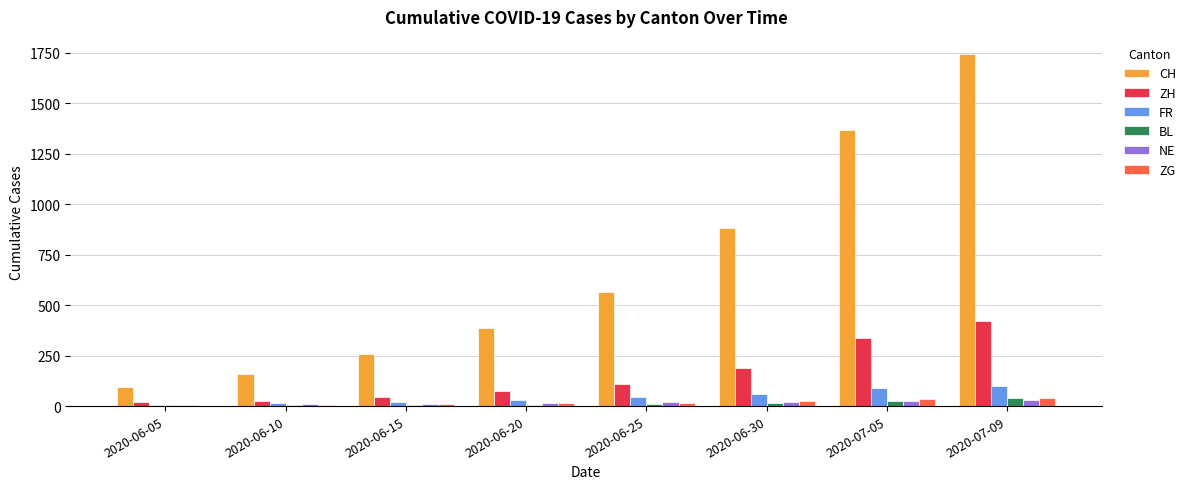

True or false: ZH has a value of 75 at 2020-06-20.

True